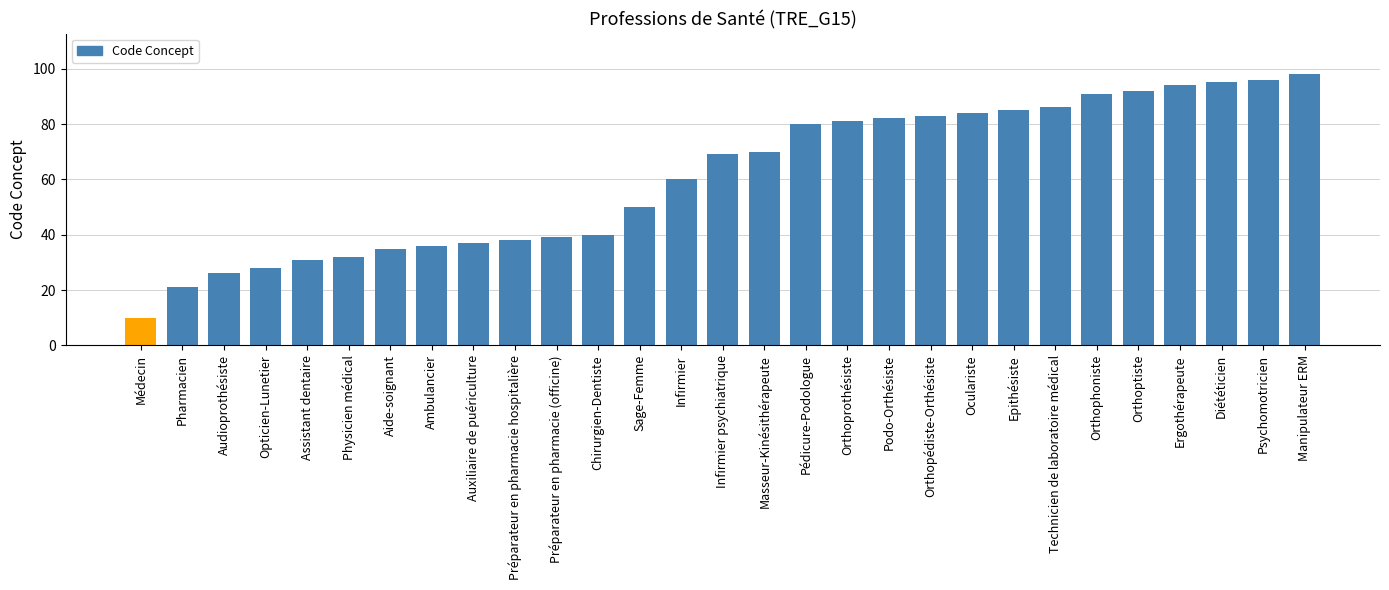

What is the label of the 9th bar from the right?

Oculariste